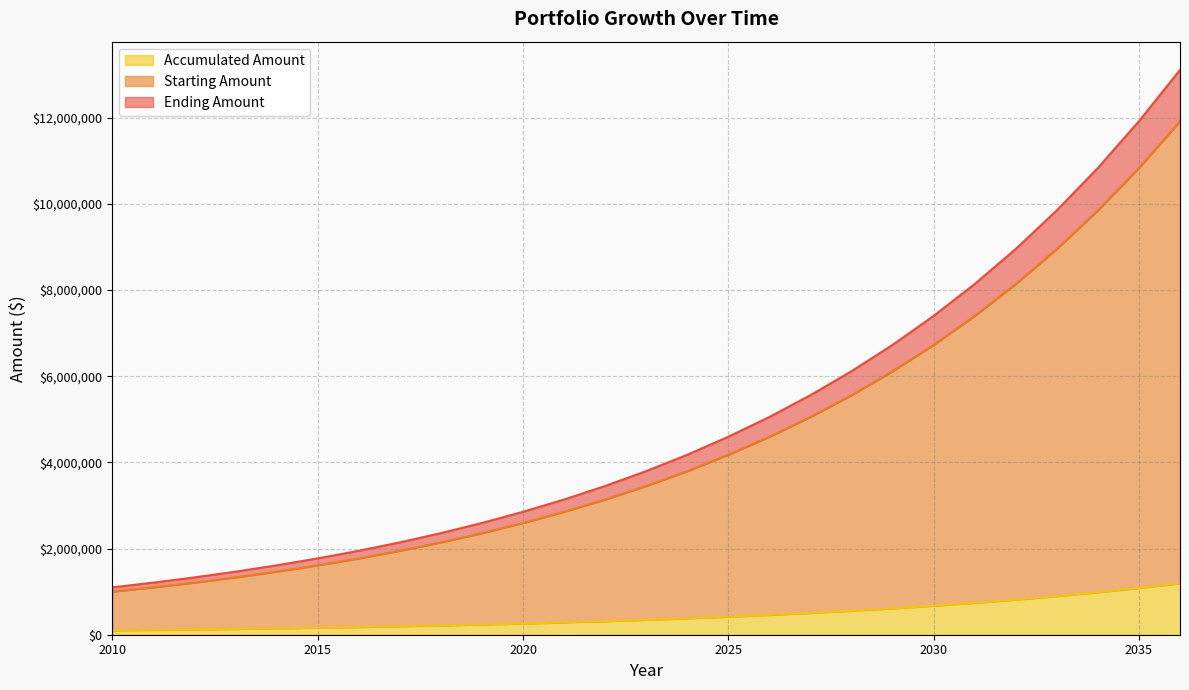

True or false: Accumulated Amount and Starting Amount cross at least once.

False